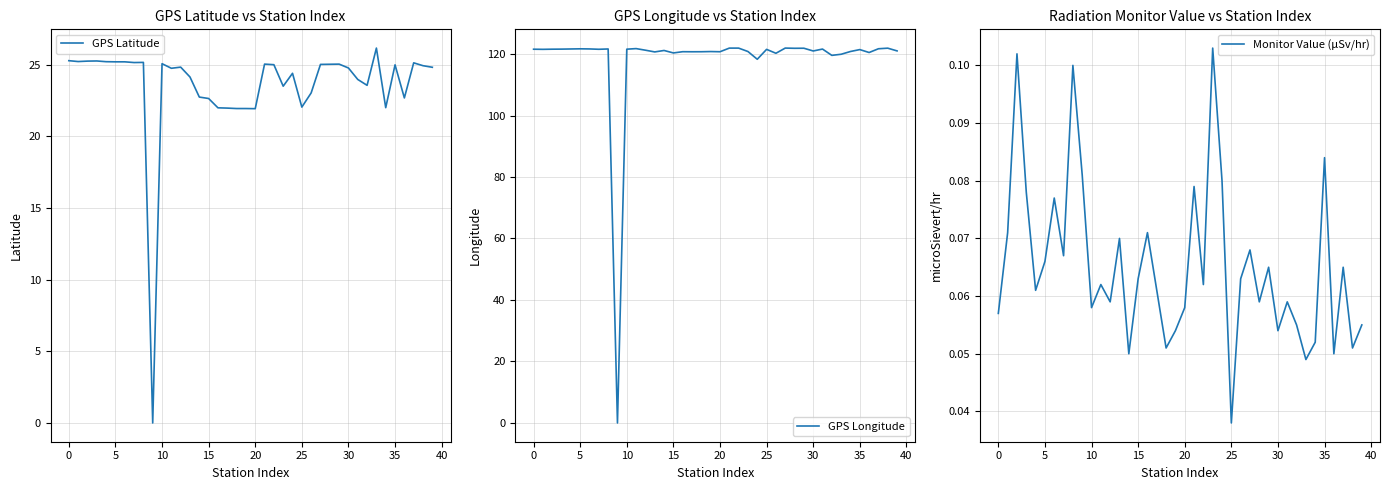

How many lines are shown in the chart?

3